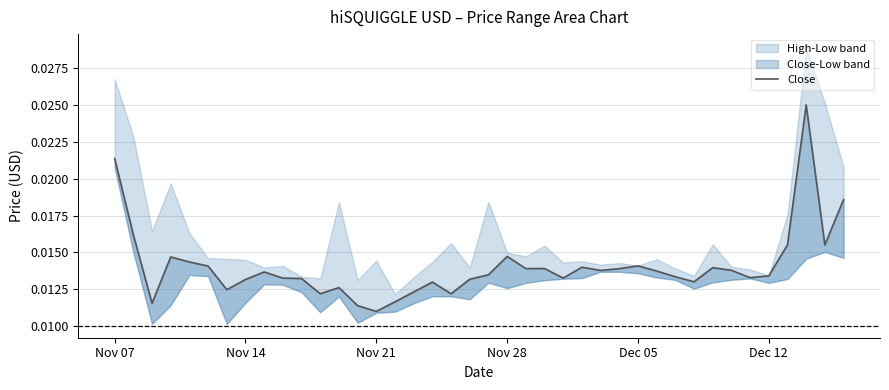

How many lines are shown in the chart?

1